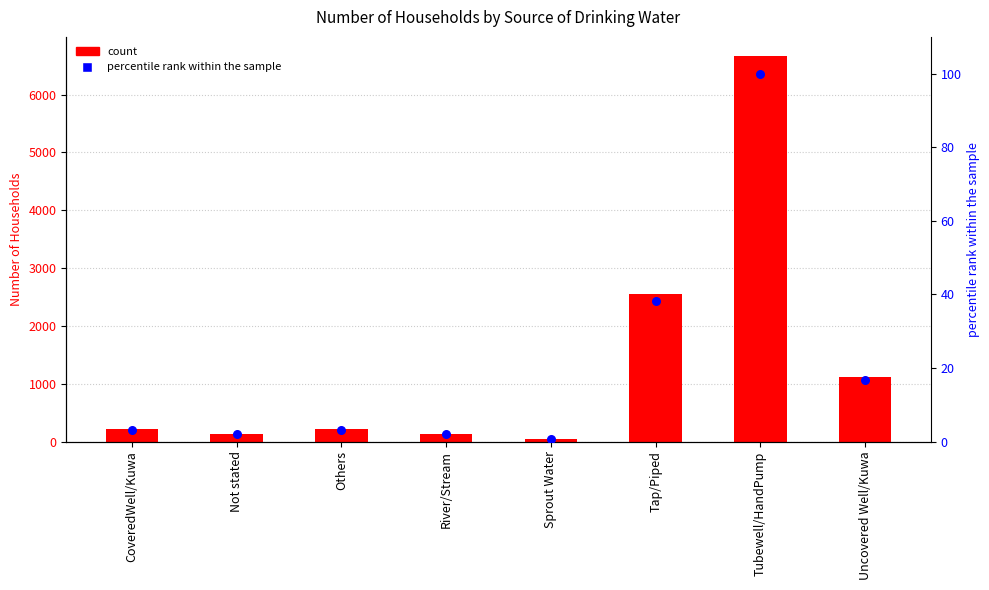

At how many categories does at least one series exceed 4568?

1